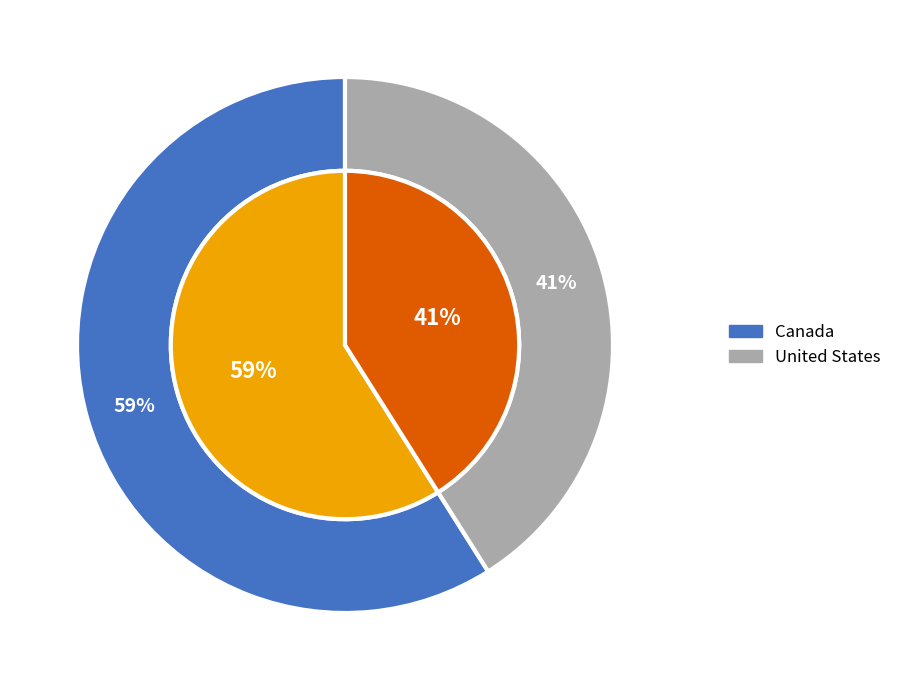

Rank the categories by value from highest to lowest.

Canada, United States